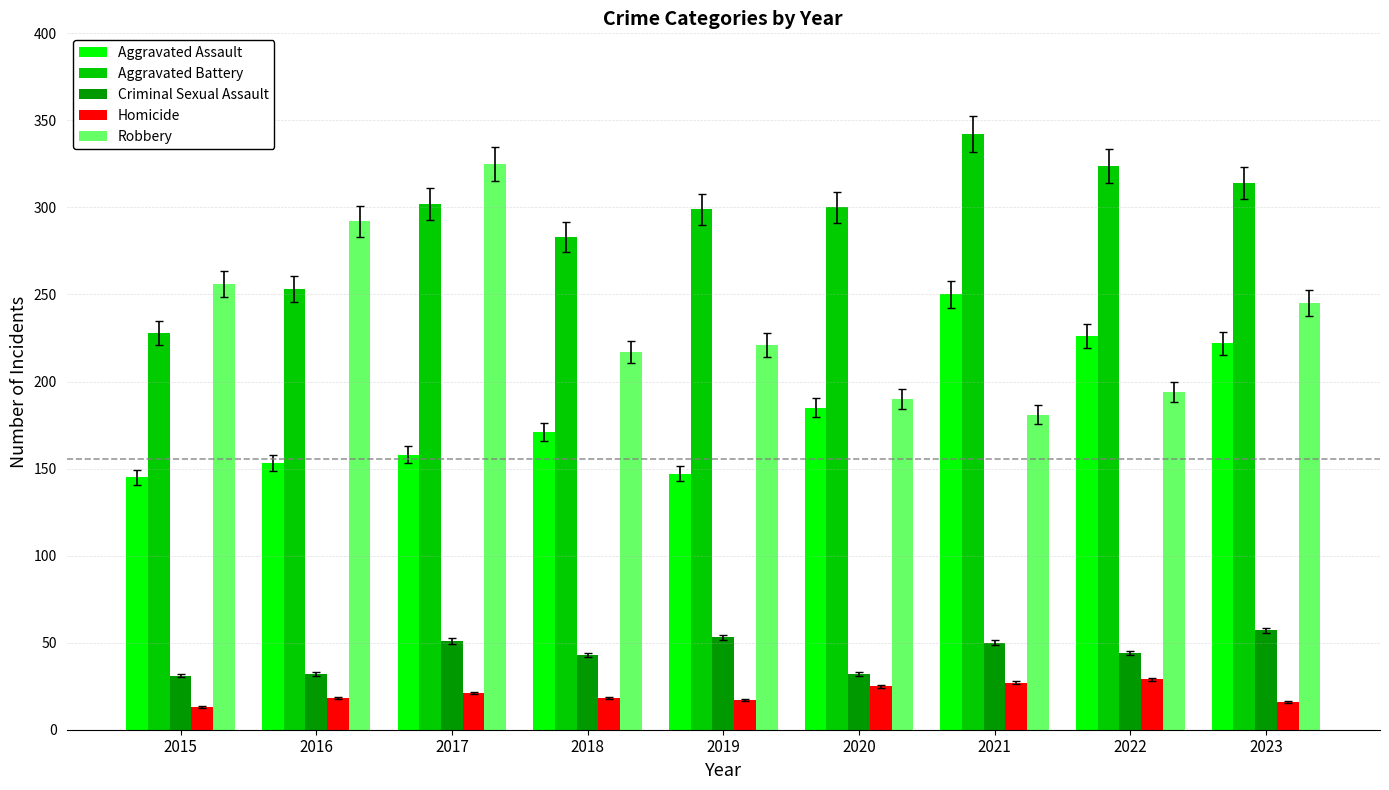

How many bars are there in each group?

5